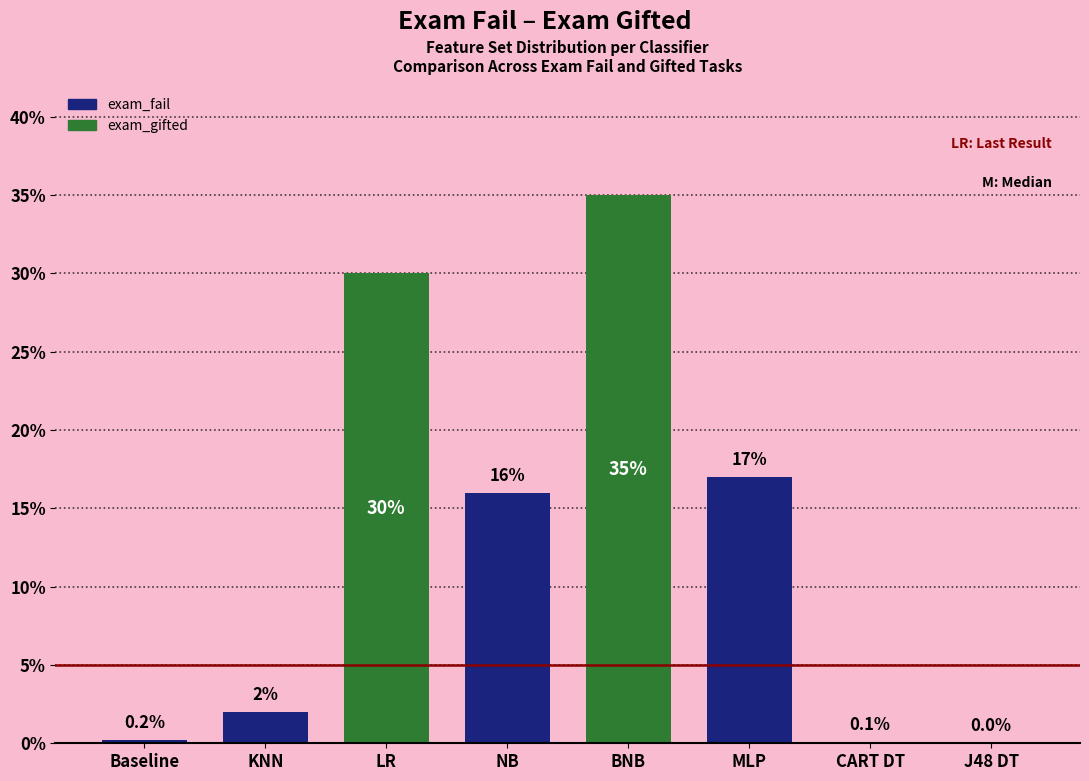

How many distinct data groups are displayed?

1